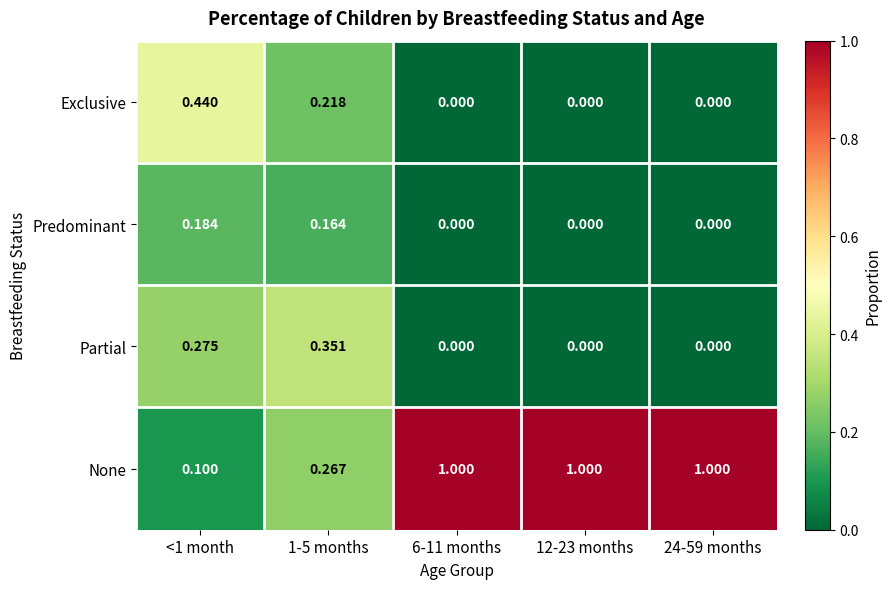

Which series has the widest spread of values?

None